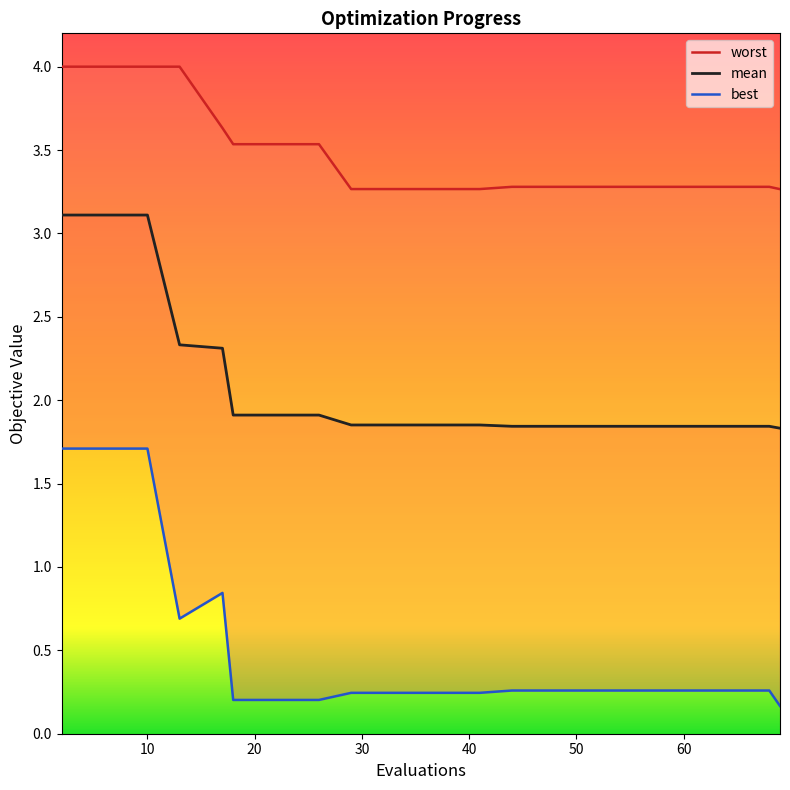

Reading left to right, list all the values displayed in this chart.

mean: 3.1	3.1	3.1	2.3	2.3	1.9	1.9	1.9	1.9	1.9	1.9	1.9	1.8	1.8	1.8	1.8	1.8	1.8	1.8	1.8
best: 1.7	1.7	1.7	0.7	0.8	0.2	0.2	0.2	0.2	0.2	0.2	0.2	0.3	0.3	0.3	0.3	0.3	0.3	0.3	0.2
worst: 4.0	4.0	4.0	4.0	3.6	3.5	3.5	3.5	3.3	3.3	3.3	3.3	3.3	3.3	3.3	3.3	3.3	3.3	3.3	3.3